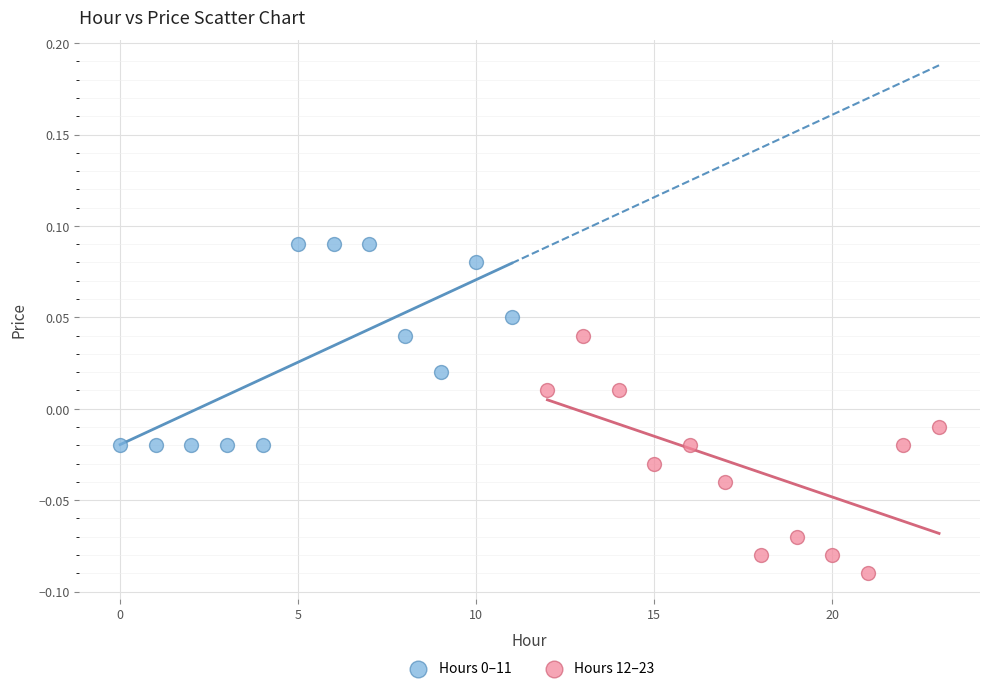

Which series reaches the minimum Y coordinate?

Hours 12–23